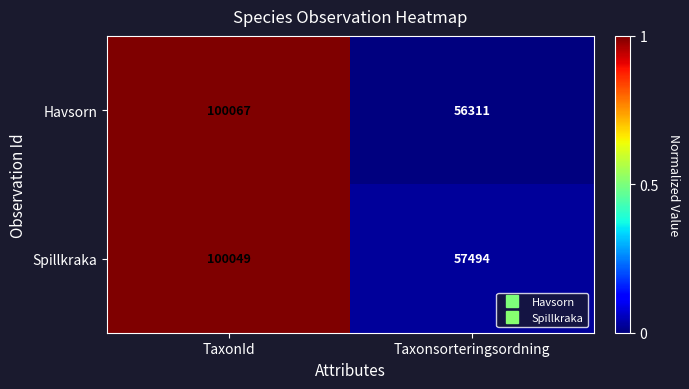

At which category is the sum across all series the highest?

TaxonId